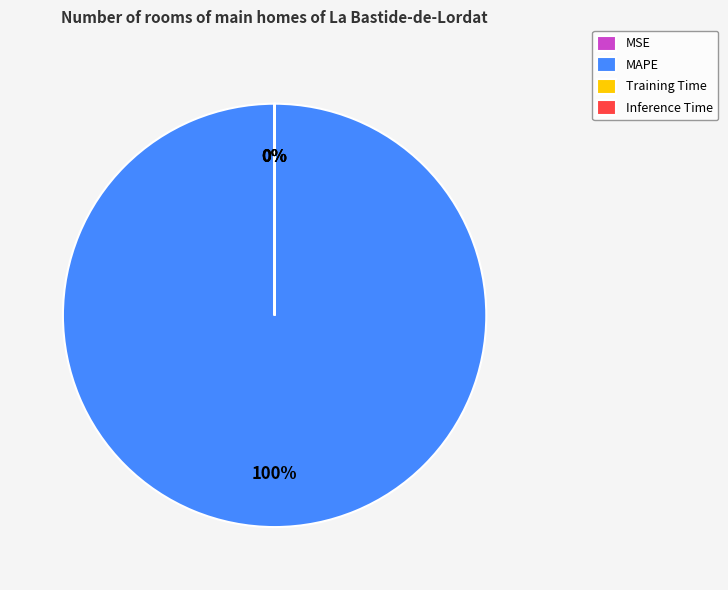

To the nearest percent, what is the difference between the largest and smallest slice percentages?

100%